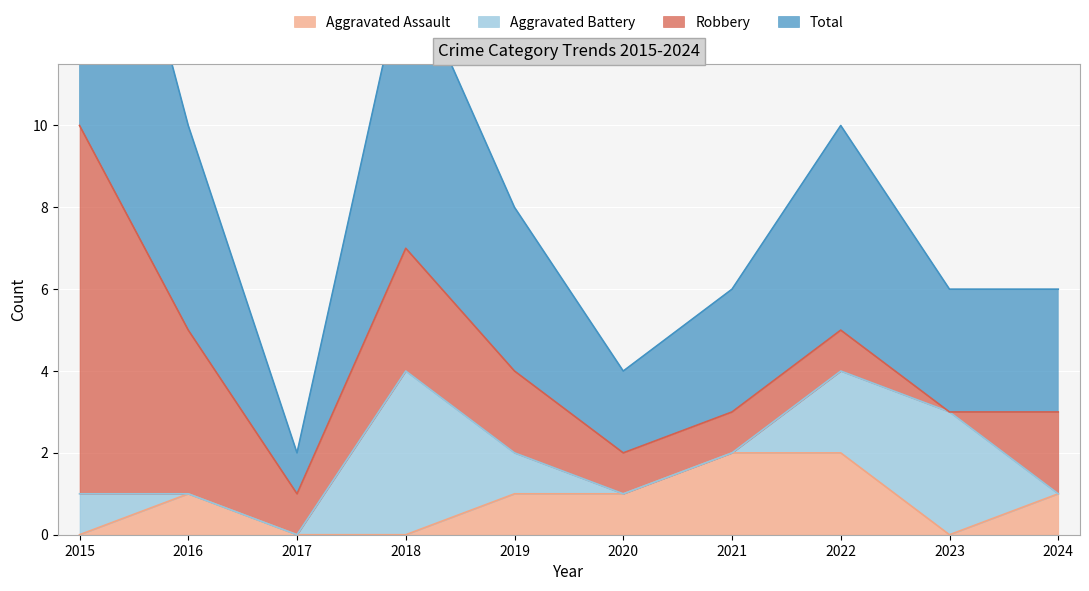

What is the spread (max minus min) of values at 2015?

10